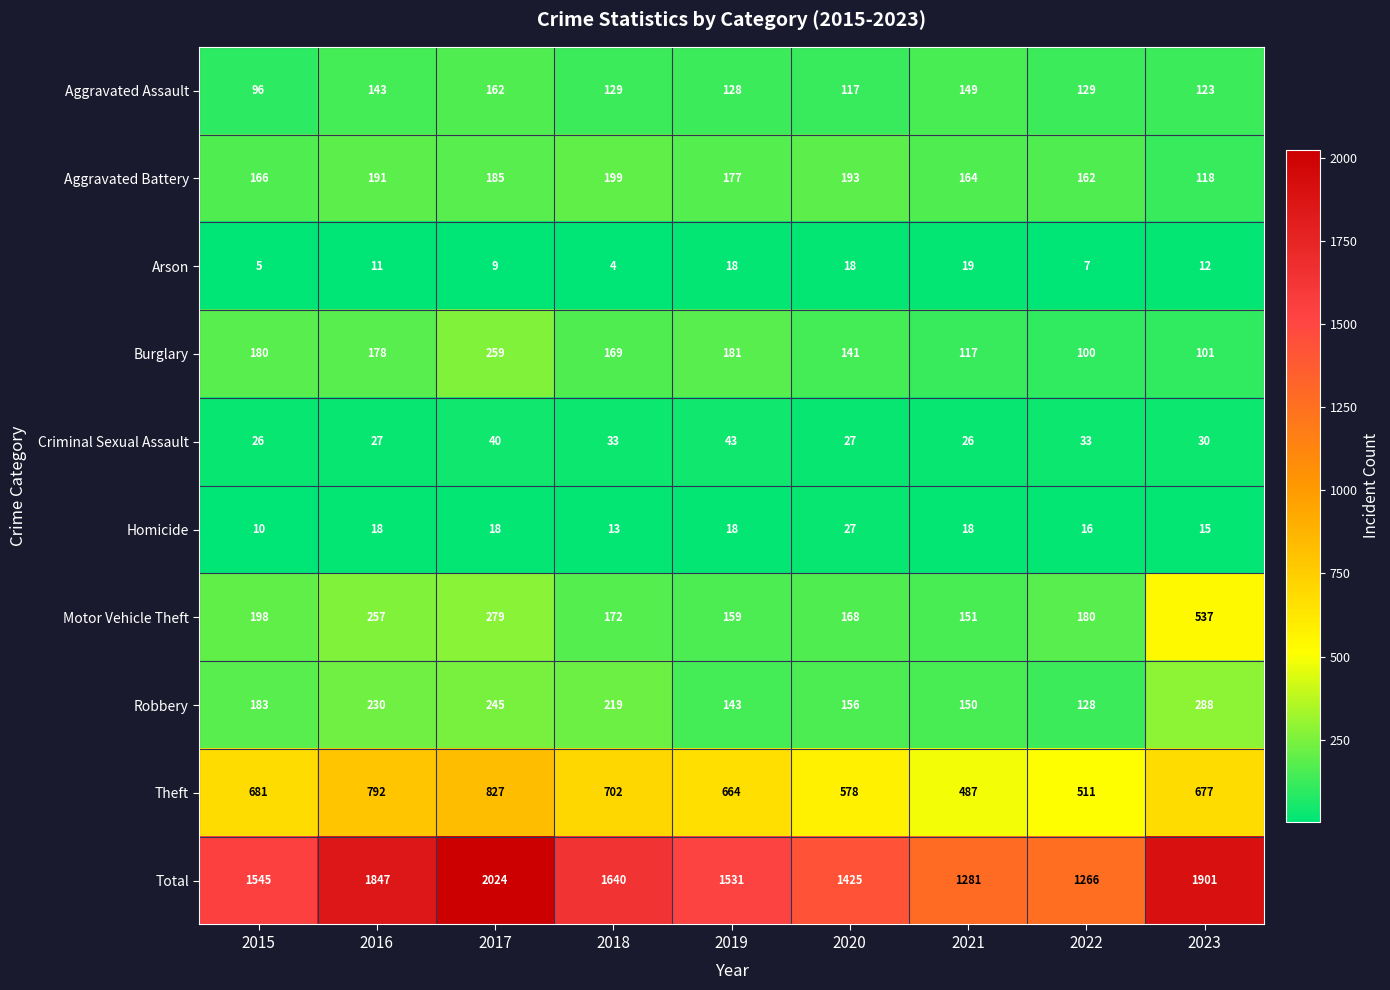

What is the sum of all Homicide values?

153